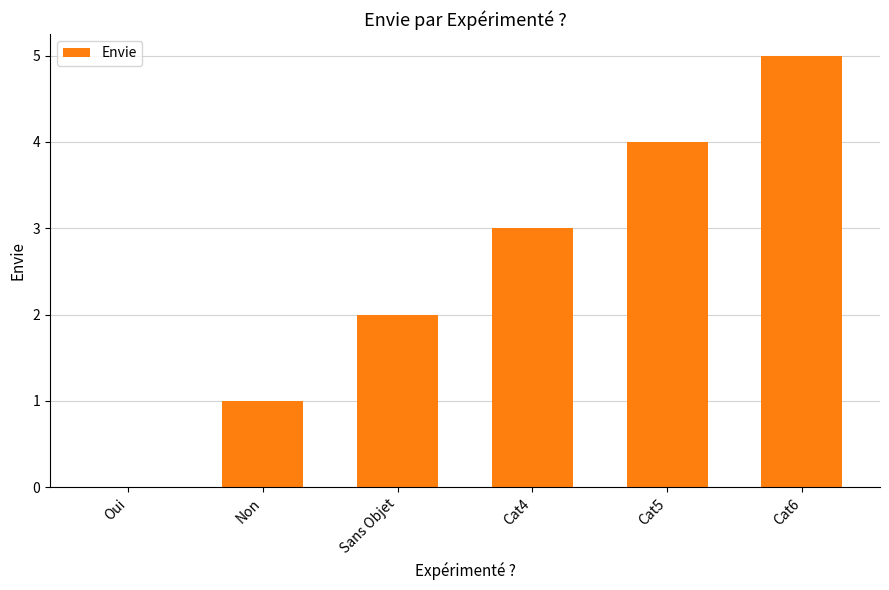

Read the value at Cat6.

5